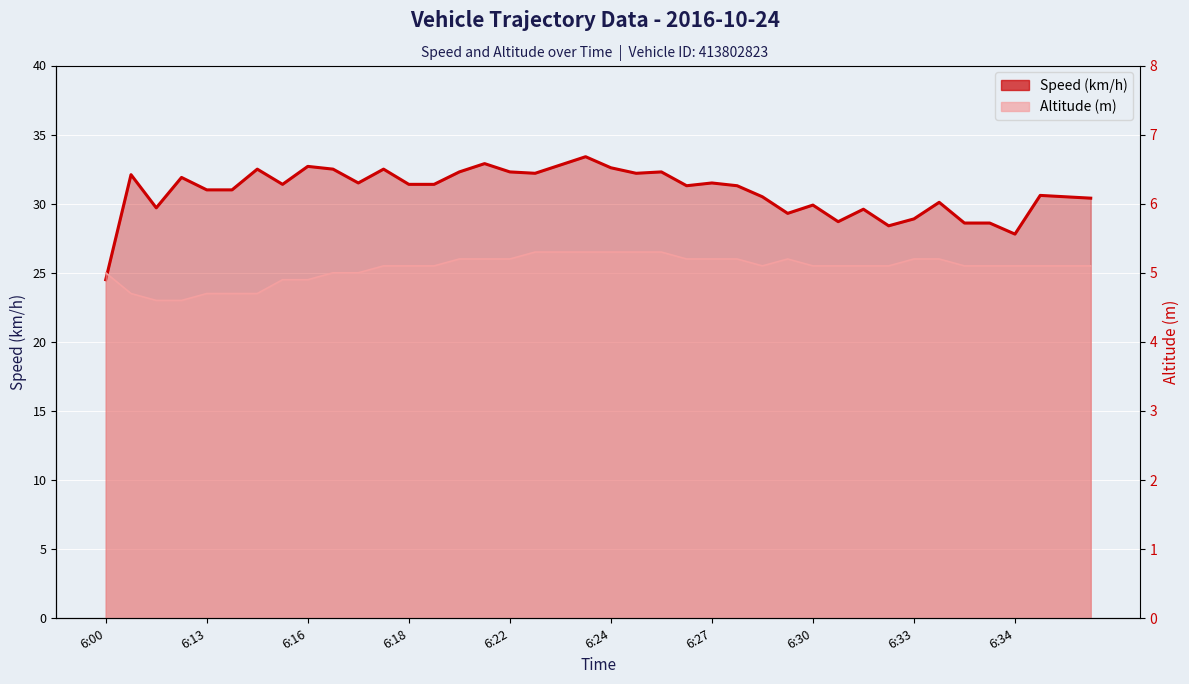

Reading left to right, transcribe all the data shown in this chart.

Speed (km/h): 24.5	32.1	29.7	31.9	31.0	31.0	32.5	31.4	32.7	32.5	31.5	32.5	31.4	31.4	32.3	32.9	32.3	32.2	32.8	33.4	32.6	32.2	32.3	31.3	31.5	31.3	30.5	29.3	29.9	28.7	29.6	28.4	28.9	30.1	28.6	28.6	27.8	30.6	30.5	30.4
Altitude (m): 5.0	4.7	4.6	4.6	4.7	4.7	4.7	4.9	4.9	5.0	5.0	5.1	5.1	5.1	5.2	5.2	5.2	5.3	5.3	5.3	5.3	5.3	5.3	5.2	5.2	5.2	5.1	5.2	5.1	5.1	5.1	5.1	5.2	5.2	5.1	5.1	5.1	5.1	5.1	5.1